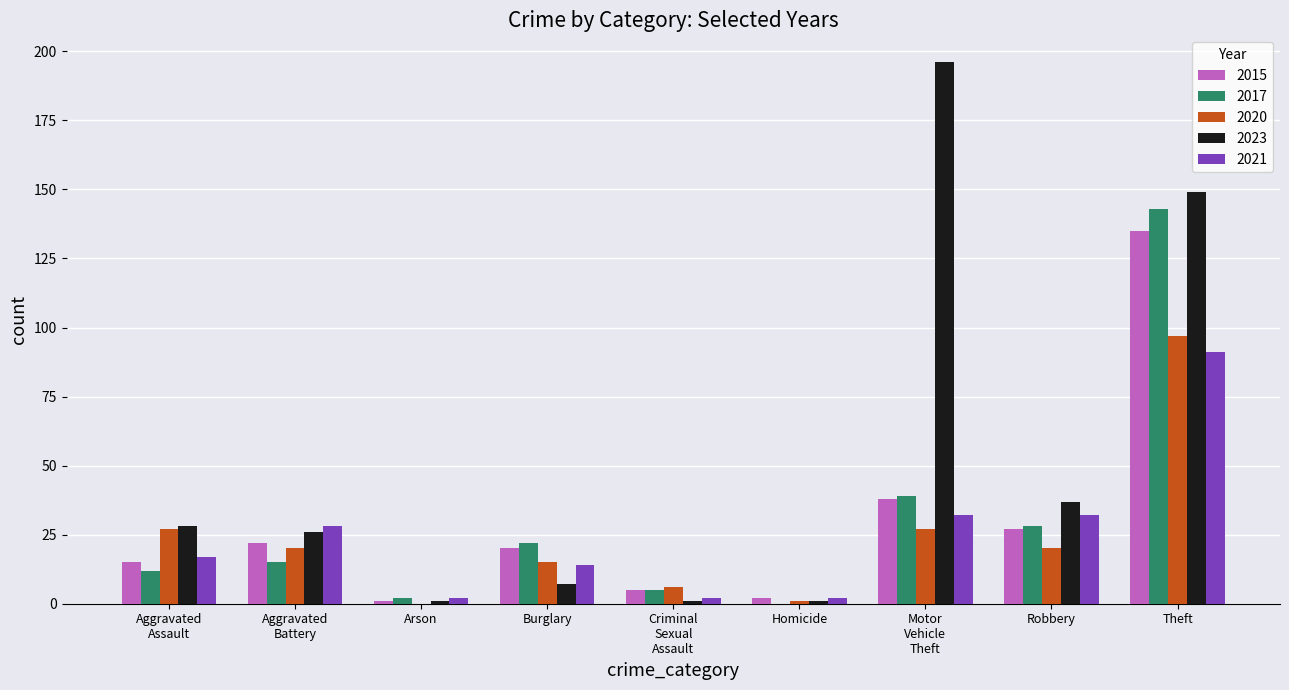

How many distinct data groups are displayed?

5